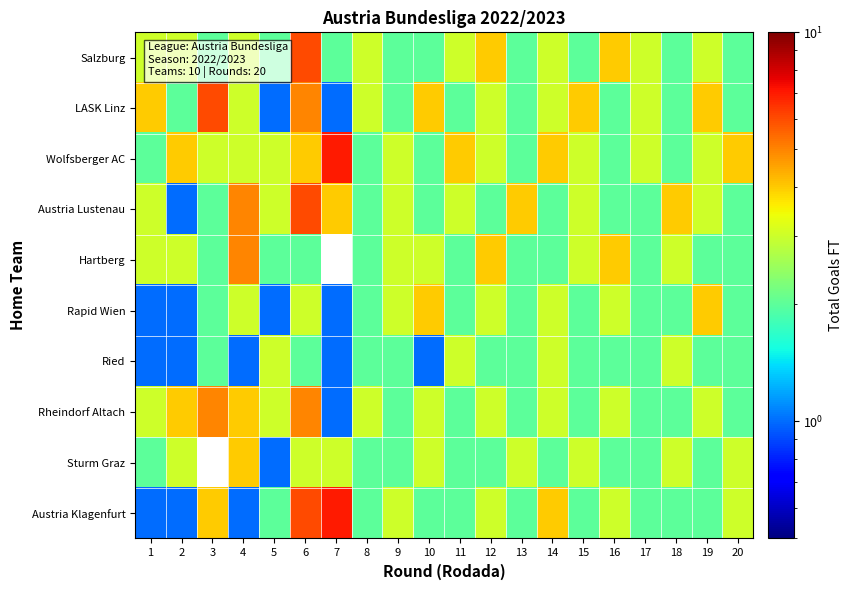

Rank the series at 4 from highest to lowest value.

Austria Lustenau, Hartberg, Rheindorf Altach, Sturm Graz, Salzburg, LASK Linz, Wolfsberger AC, Rapid Wien, Ried, Austria Klagenfurt